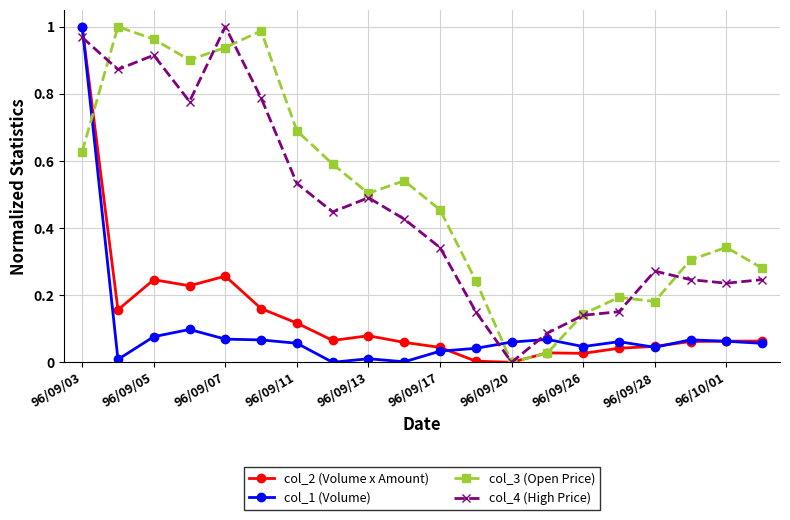

True or false: col_1 (Volume) has more than 0 interior local peaks.

True